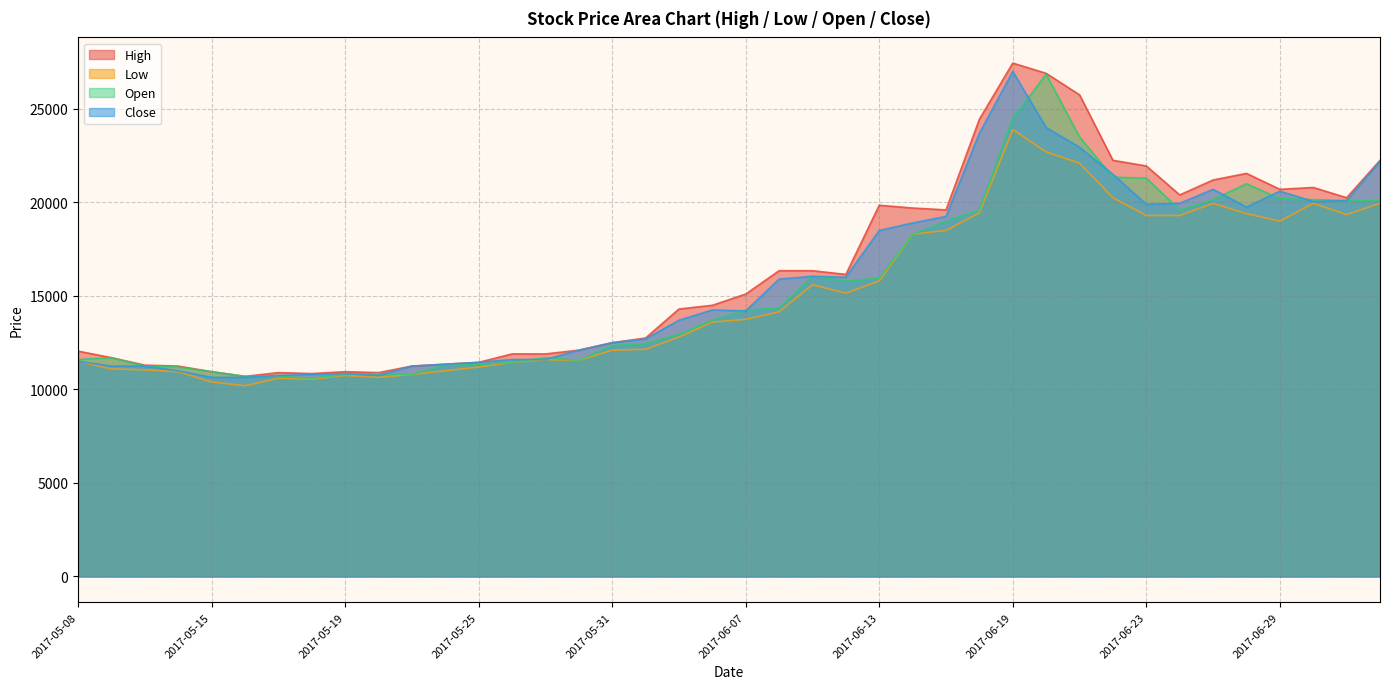

In Open, how many points are higher than both neighbors (excluding endpoints)?

6